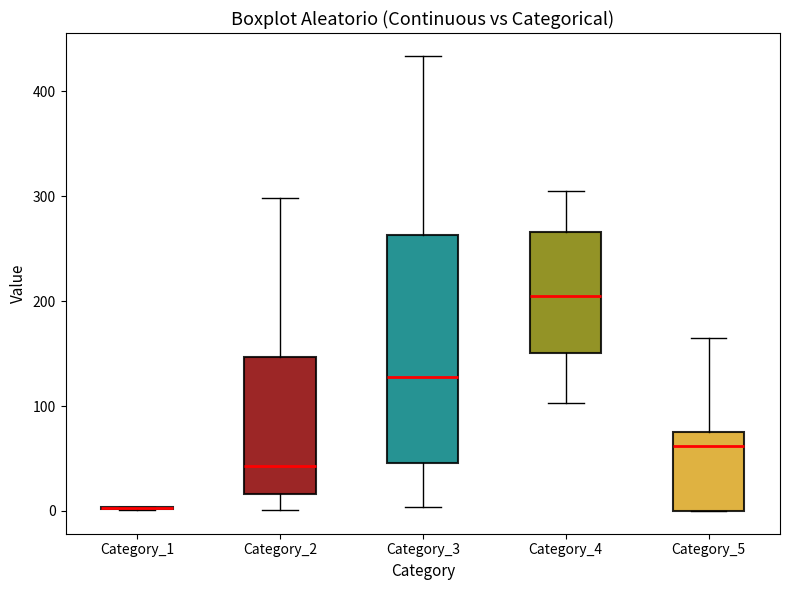

Reading left to right, transcribe this box plot: for each box, give where its median line is, the range the box spans, and where its two whiskers end, as read against the y-axis. The values are not printed on the chart, so give them approximately, as read against the axis.

Category_1: box collapsed to a line at 0, whiskers 0 to 0
Category_2: median 40, box 20 to 150, whiskers 0 to 300
Category_3: median 130, box 50 to 260, whiskers 0 to 430
Category_4: median 200, box 150 to 270, whiskers 100 to 310
Category_5: median 60, box 0 to 80, whiskers 0 to 170